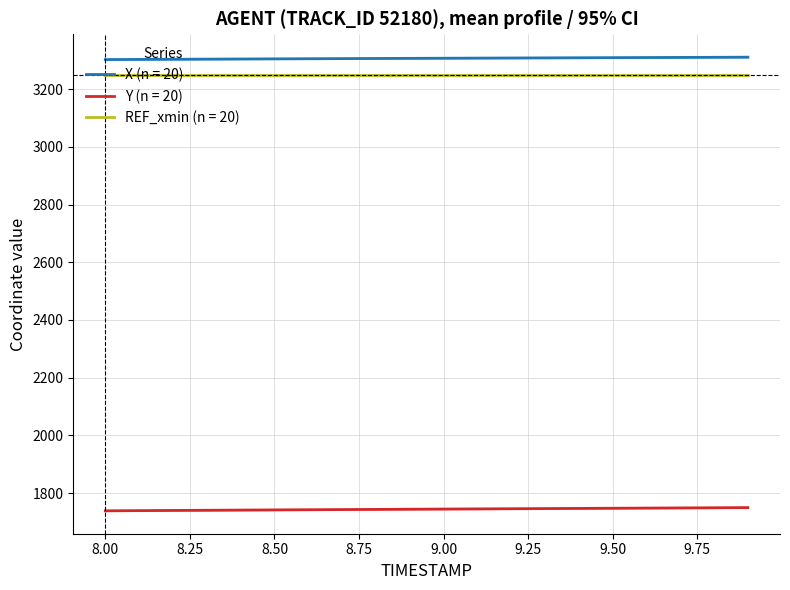

True or false: Y has more than 1 interior local peaks.

False